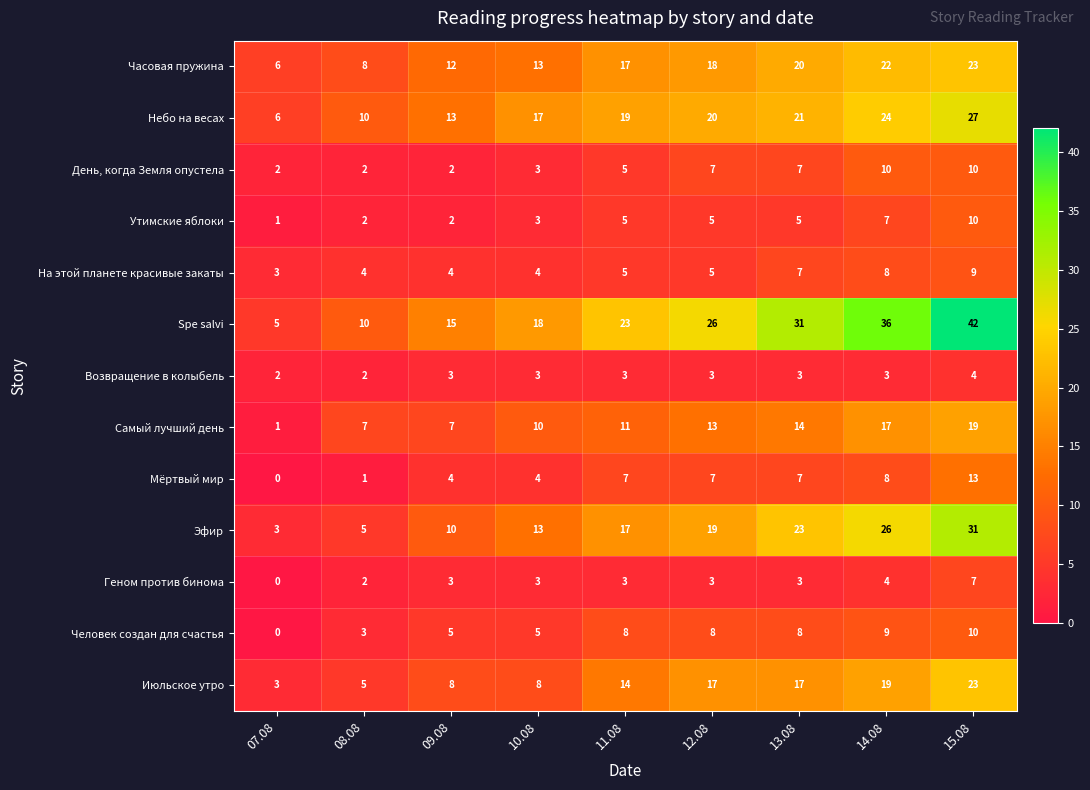

True or false: Возвращение в колыбель has a value of 4 at 11.08.

False